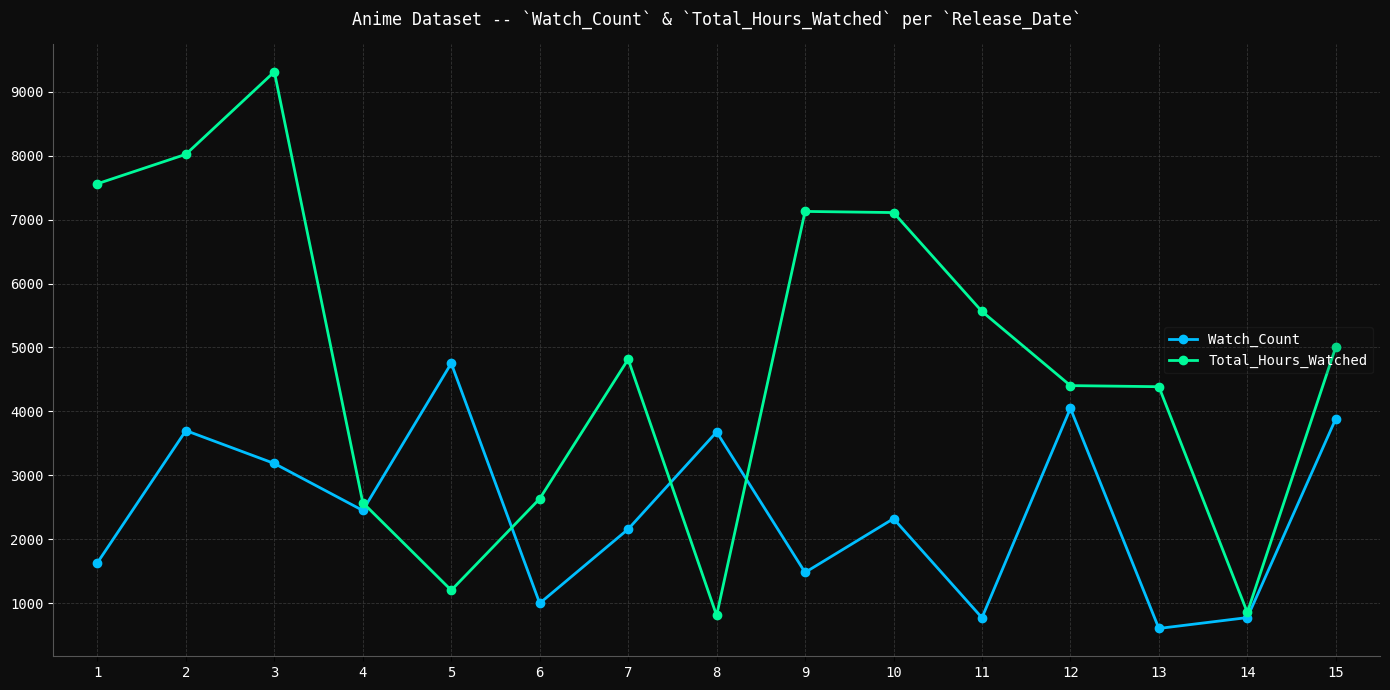

Which series has the largest total across all categories?

Total_Hours_Watched